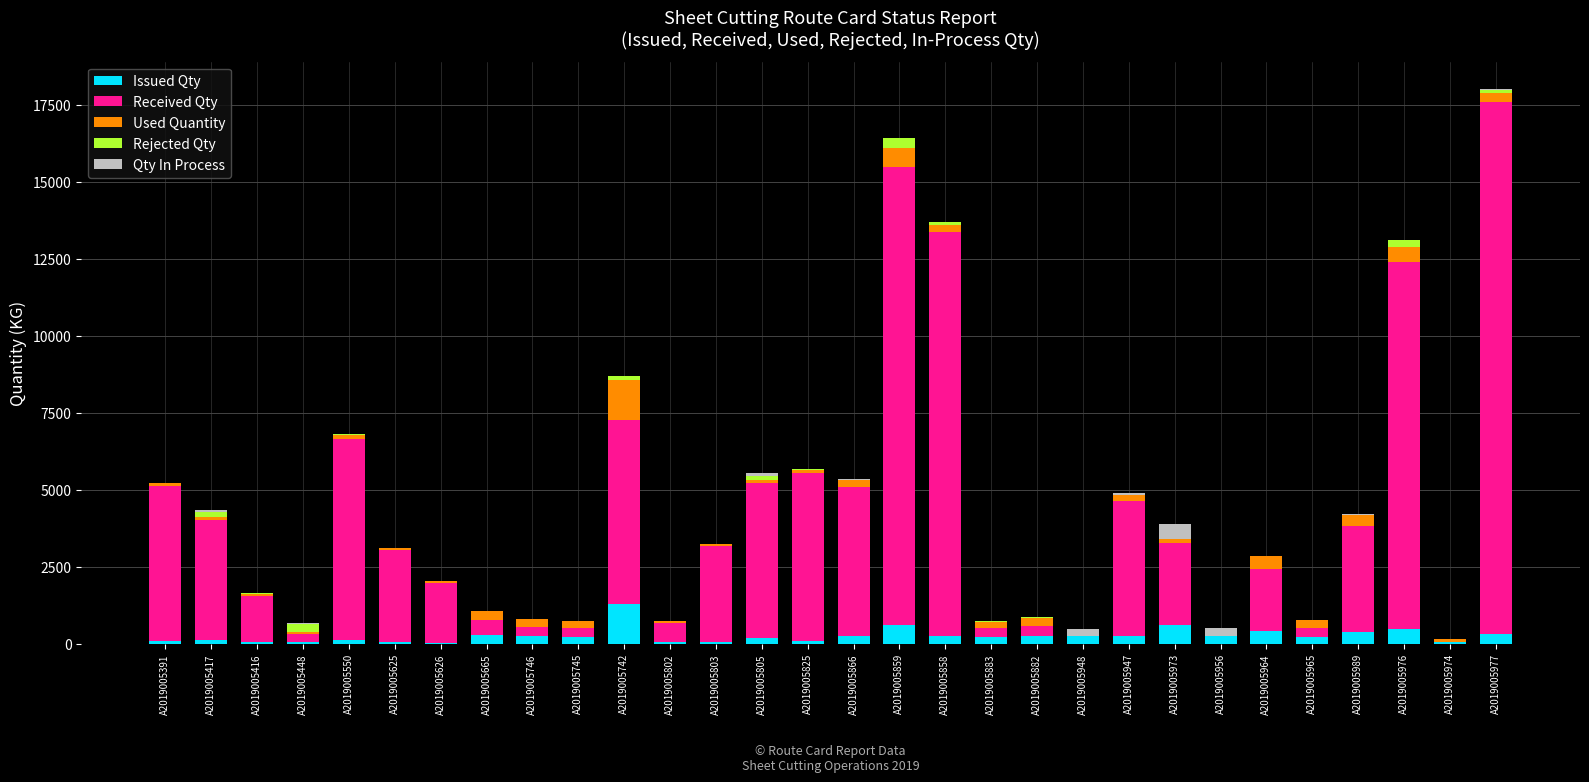

At which label does Issued Qty reach its peak?

A2019005742